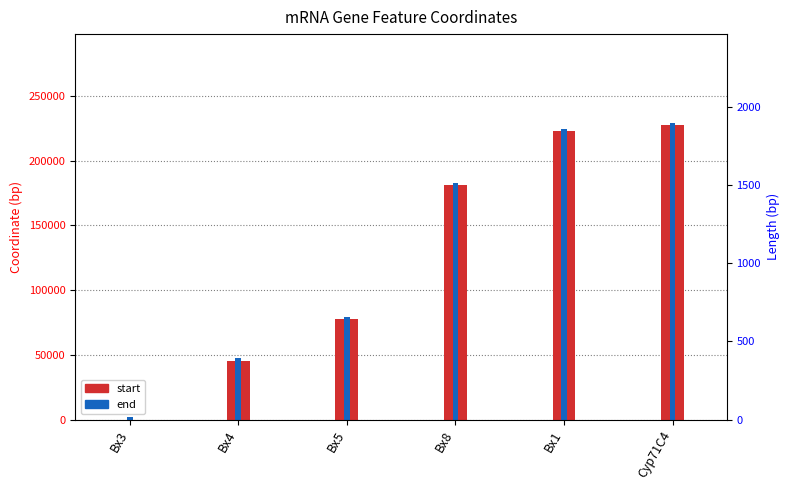

At which label does start reach its peak?

Cyp71C4